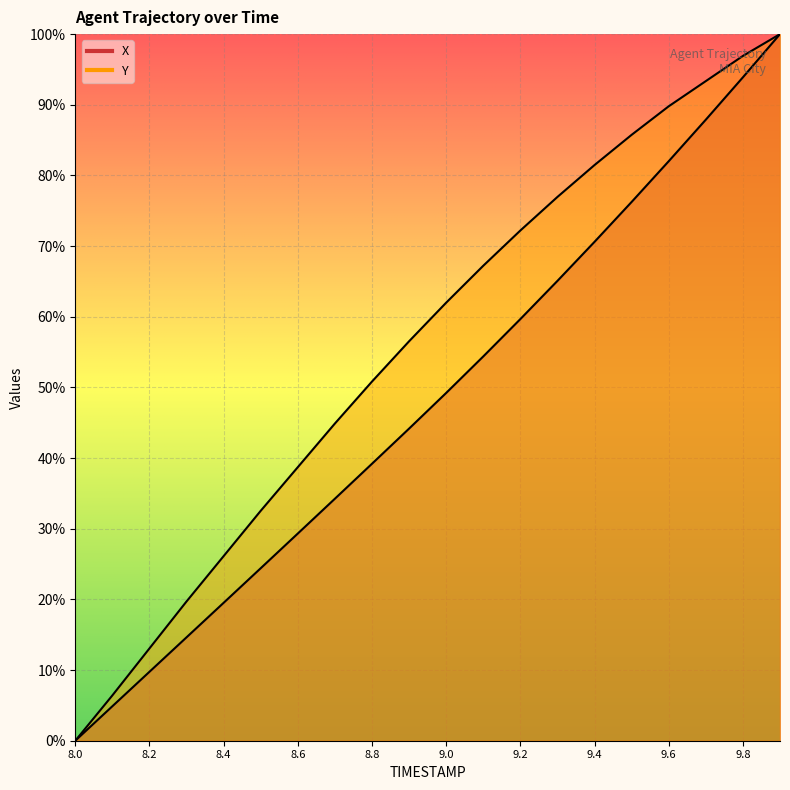

How many lines are shown in the chart?

2